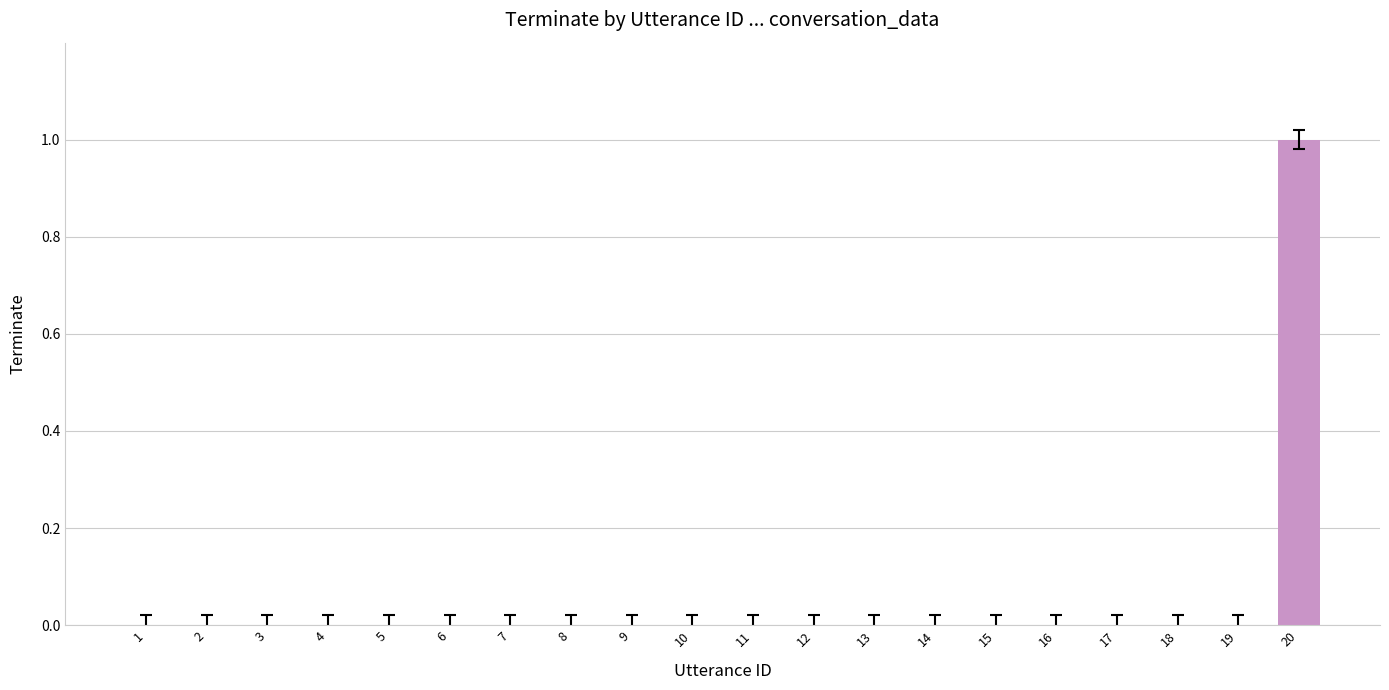

Which category has the highest value across all series?

20